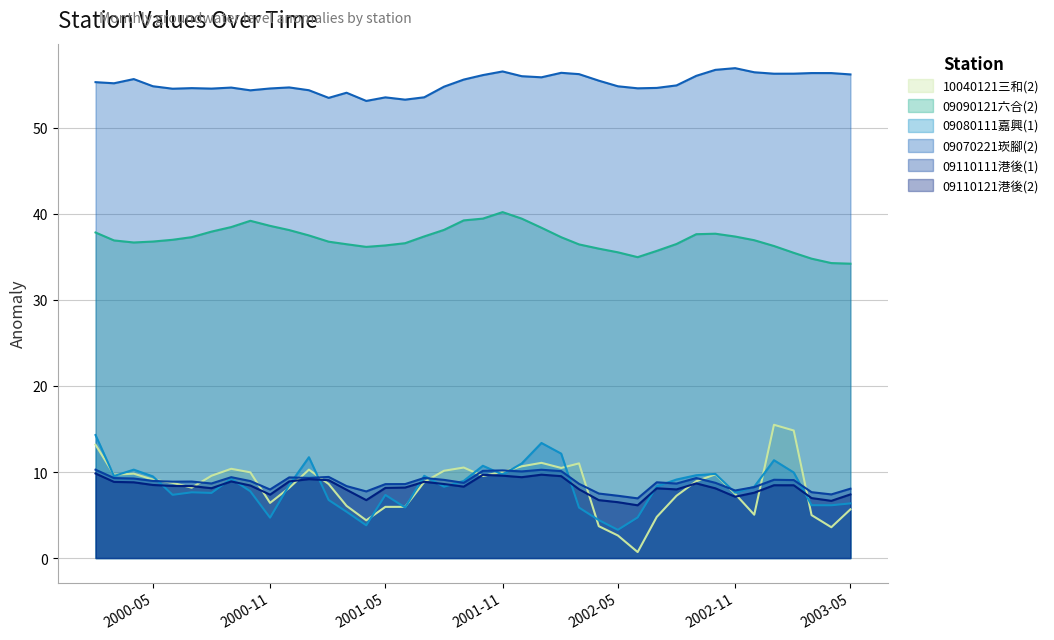

Reading left to right, extract all data points from this chart.

10040121三和(2): 13.2	9.7	9.8	9.1	8.7	8.2	9.6	10.4	10.0	6.4	8.2	10.3	8.6	6.1	4.4	5.9	6.0	8.8	10.1	10.5	9.5	10.0	10.7	11.1	10.5	11.0	3.7	2.6	0.7	4.8	7.2	8.9	9.7	7.5	5.0	15.5	14.8	5.0	3.6	5.7
09090121六合(2): 37.8	36.9	36.7	36.8	37.0	37.3	37.9	38.5	39.2	38.6	38.1	37.5	36.8	36.5	36.2	36.3	36.6	37.4	38.1	39.3	39.5	40.2	39.5	38.4	37.3	36.5	36.0	35.5	35.0	35.7	36.5	37.6	37.7	37.4	36.9	36.3	35.5	34.8	34.3	34.2
09080111嘉興(1): 14.3	9.5	10.3	9.5	7.3	7.6	7.6	9.2	7.8	4.7	8.5	11.7	6.7	5.4	3.8	7.3	5.9	9.6	8.3	9.0	10.7	9.7	11.0	13.4	12.1	5.9	4.4	3.3	4.7	8.3	9.1	9.6	9.8	7.6	8.3	11.4	9.9	6.1	6.1	6.4
09070221崁腳(2): 55.3	55.2	55.7	54.8	54.6	54.6	54.6	54.7	54.4	54.6	54.7	54.4	53.5	54.1	53.1	53.6	53.3	53.6	54.8	55.6	56.1	56.6	56.0	55.9	56.4	56.3	55.5	54.8	54.6	54.7	54.9	56.1	56.8	56.9	56.5	56.3	56.3	56.4	56.4	56.2
09110111港後(1): 10.3	9.3	9.2	9.0	8.9	8.9	8.7	9.4	8.9	8.0	9.4	9.3	9.4	8.4	7.7	8.6	8.6	9.3	9.1	8.7	10.1	10.2	10.1	10.3	10.1	8.6	7.5	7.2	6.9	8.8	8.7	9.3	8.7	7.9	8.2	9.1	9.1	7.7	7.4	8.1
09110121港後(2): 9.8	8.9	8.8	8.5	8.4	8.4	8.1	8.9	8.4	7.4	8.9	9.2	9.0	7.9	6.7	8.2	8.2	8.9	8.6	8.3	9.7	9.6	9.4	9.7	9.5	8.0	6.7	6.5	6.1	8.1	8.0	8.7	8.1	7.1	7.6	8.5	8.5	7.0	6.6	7.4